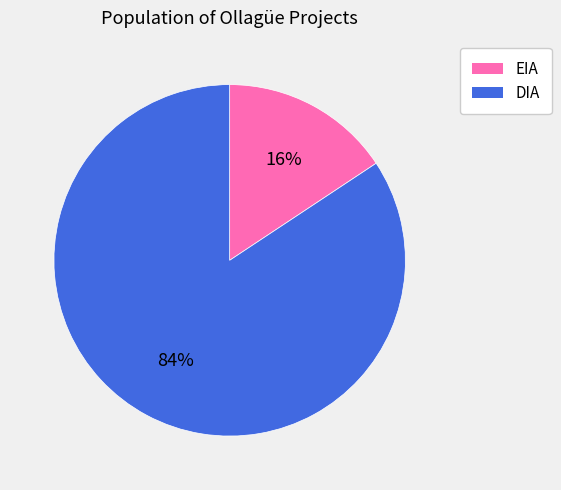

Is the sum of DIA and EIA greater than half?

Yes